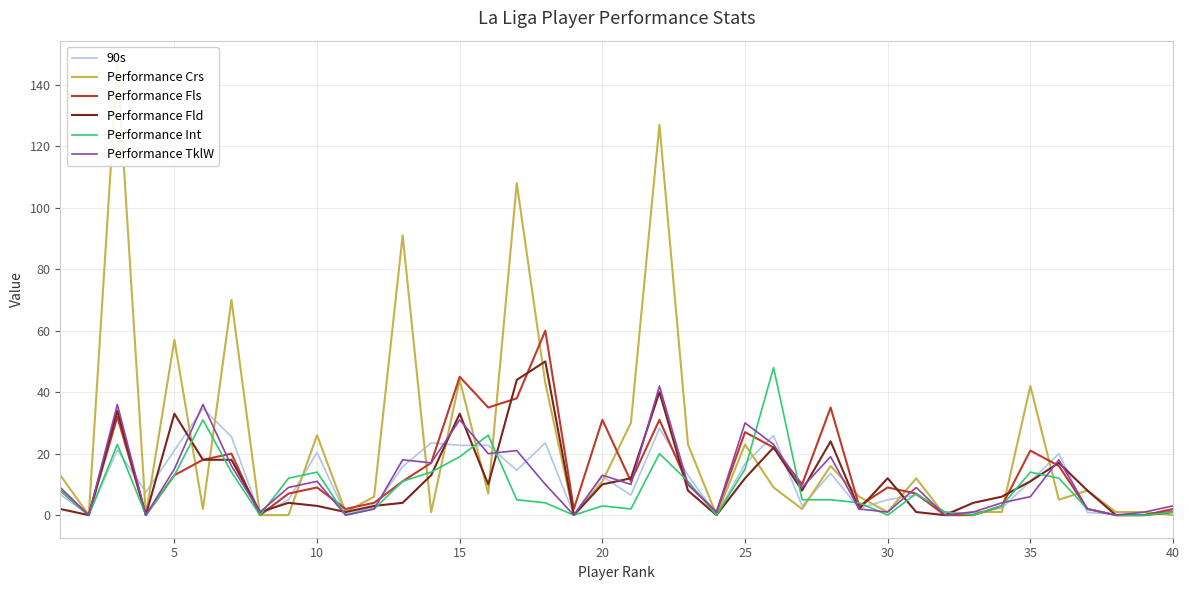

What are all the series names shown in the legend?

90s, Performance Crs, Performance Fls, Performance Fld, Performance Int, Performance TklW